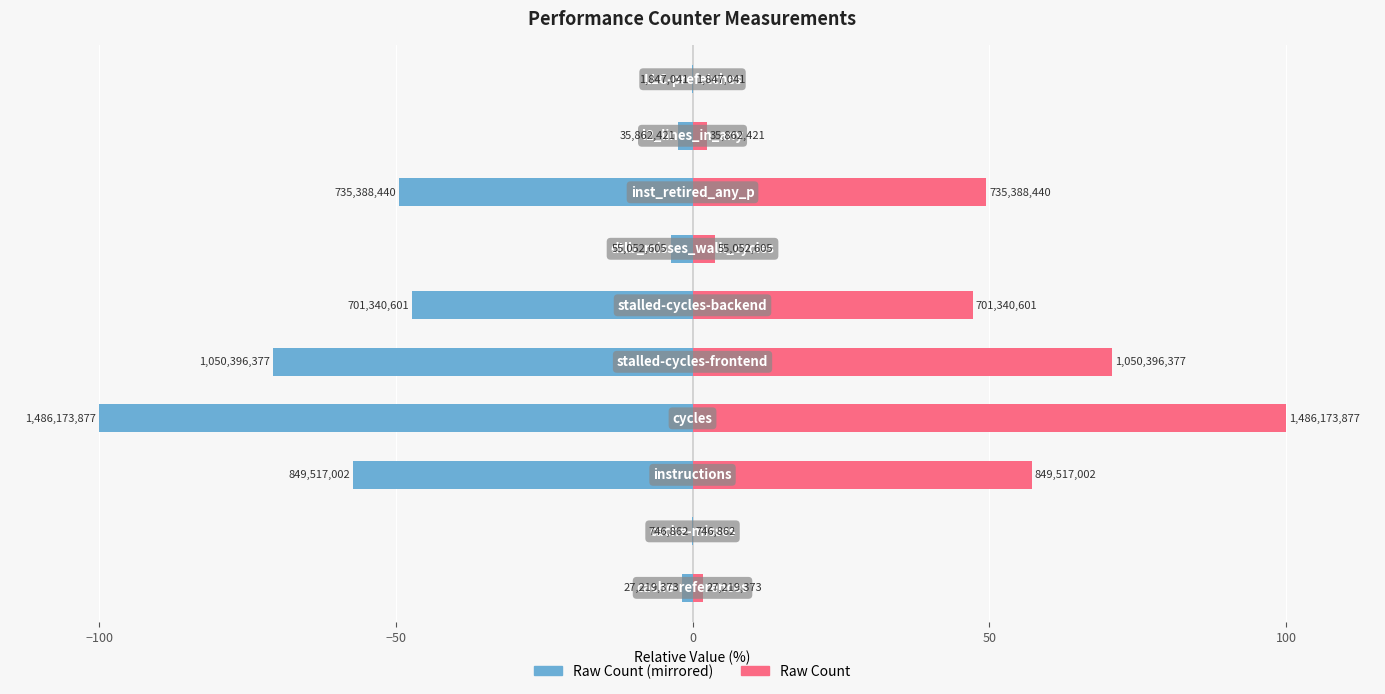

The count (right) series shows 49.5 at 7. True or false?

True